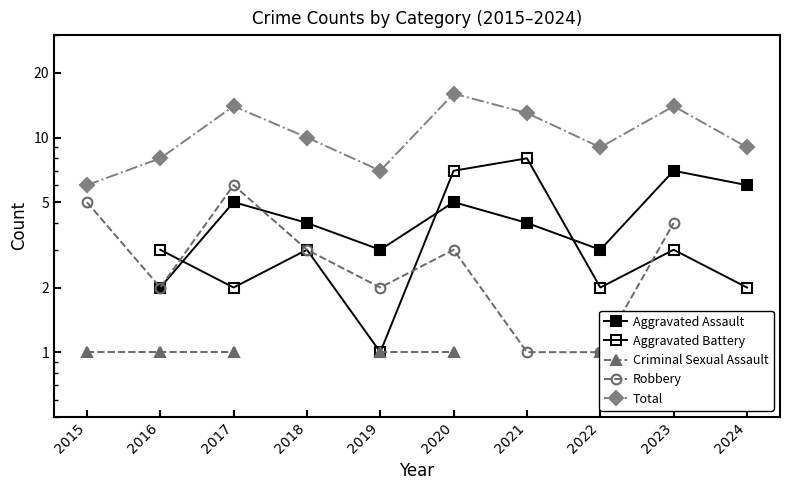

Which category has the highest value in the Aggravated Battery series?

2015